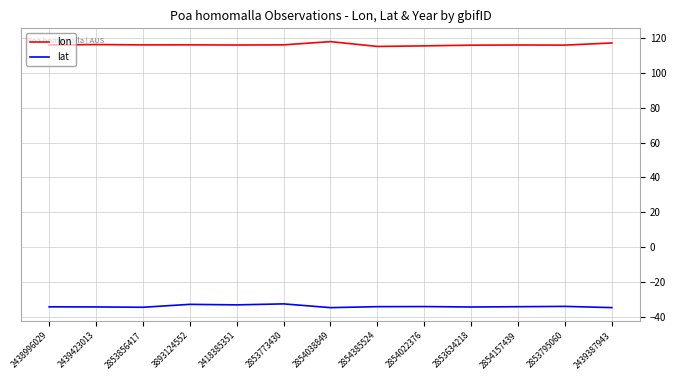

How many series are shown in this chart?

2